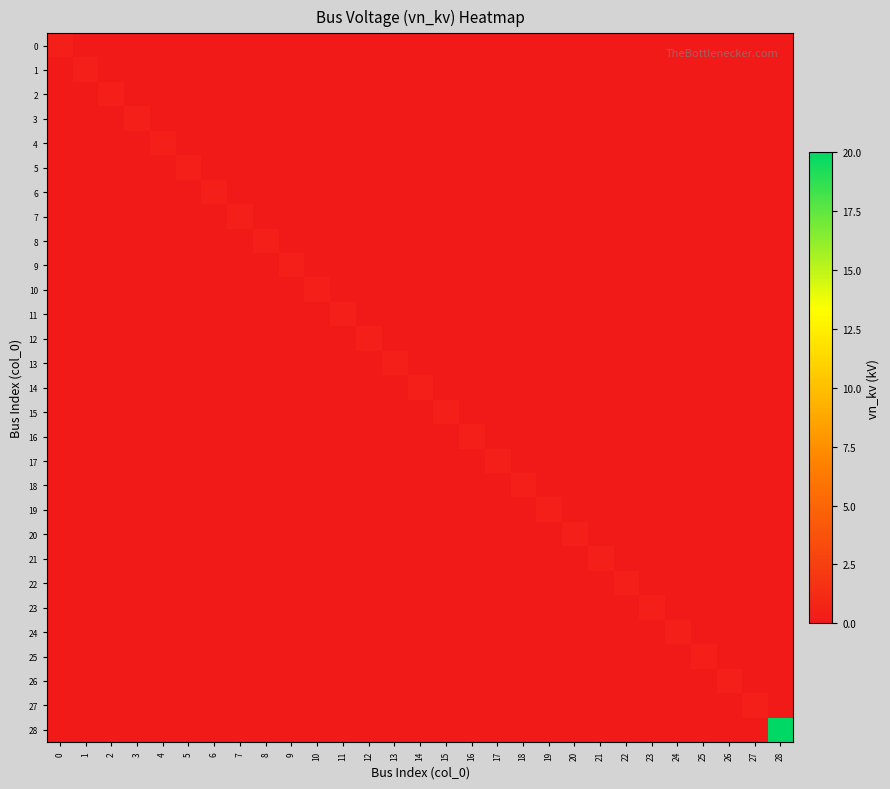

At 8, list the series in order from largest to smallest.

row_8, row_0, row_1, row_2, row_3, row_4, row_5, row_6, row_7, row_9, row_10, row_11, row_12, row_13, row_14, row_15, row_16, row_17, row_18, row_19, row_20, row_21, row_22, row_23, row_24, row_25, row_26, row_27, row_28